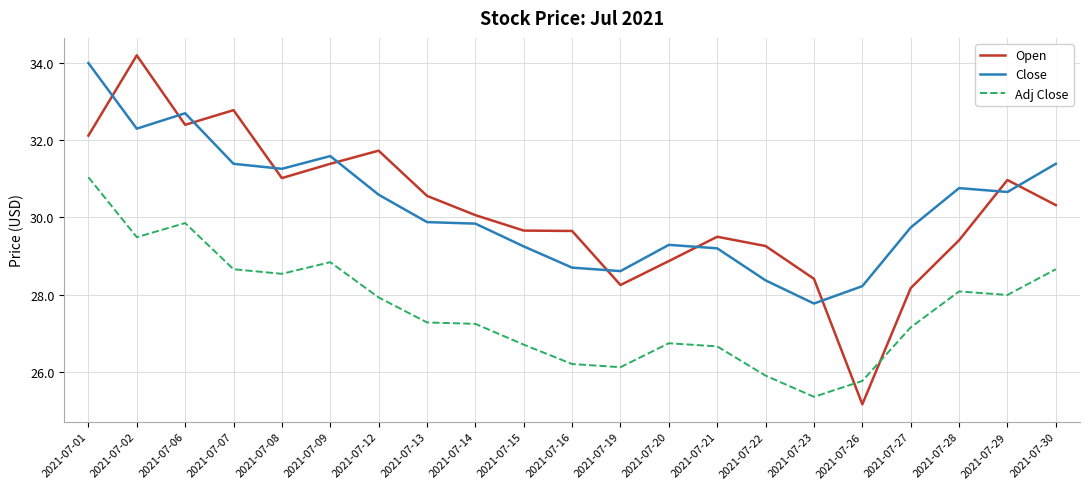

The value of Close at 2021-07-02 is 17.5. True or false?

False